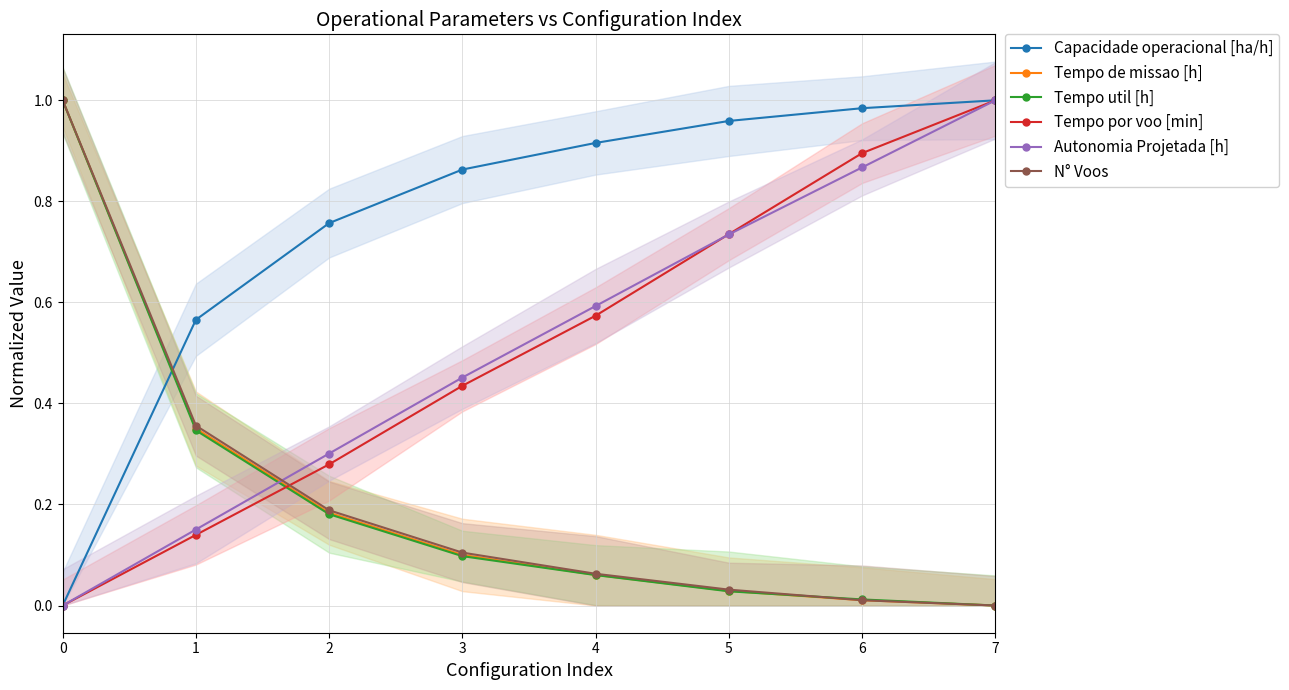

True or false: Tempo por voo [min] has more than 1 points higher than both neighbors.

False